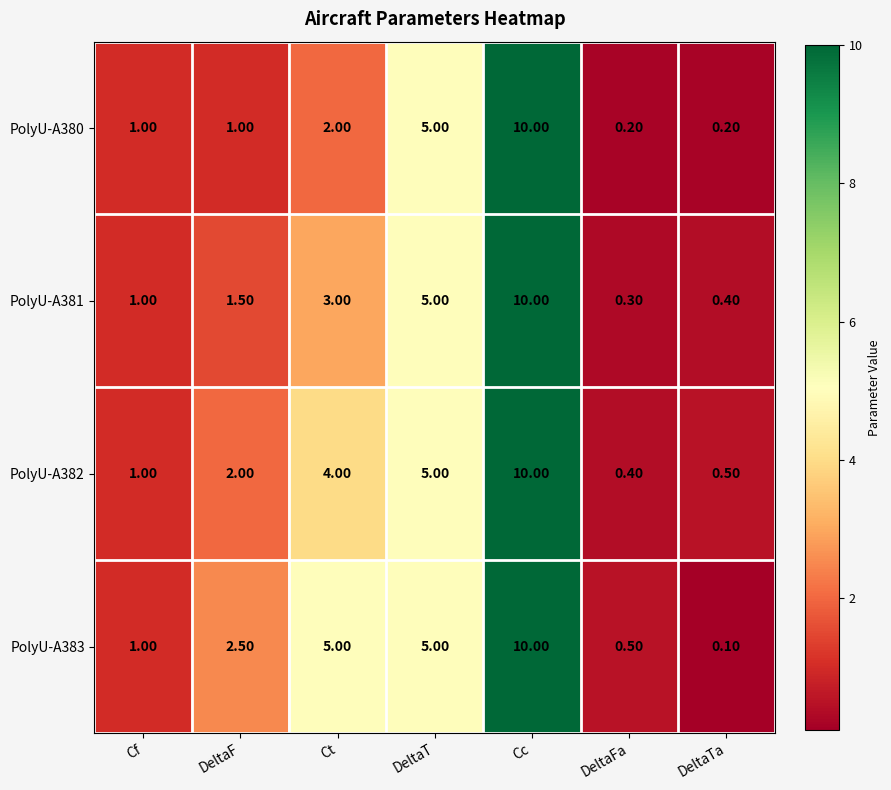

What is the difference between the maximum and second lowest values in the PolyU-A381 series?

9.6